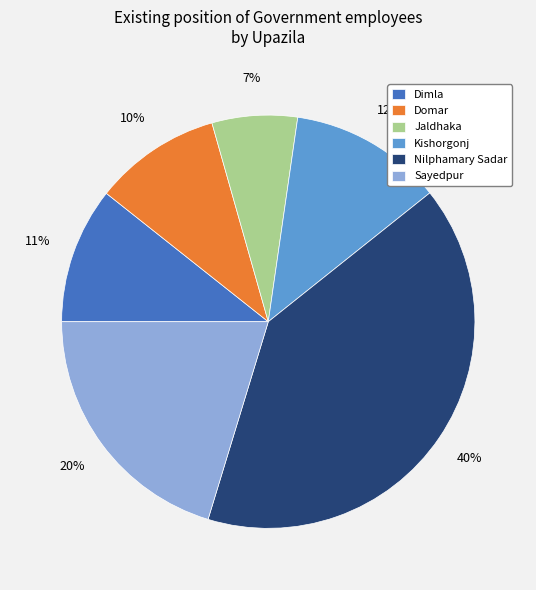

Rank the categories by value from lowest to highest.

Jaldhaka, Domar, Dimla, Kishorgonj, Sayedpur, Nilphamary Sadar